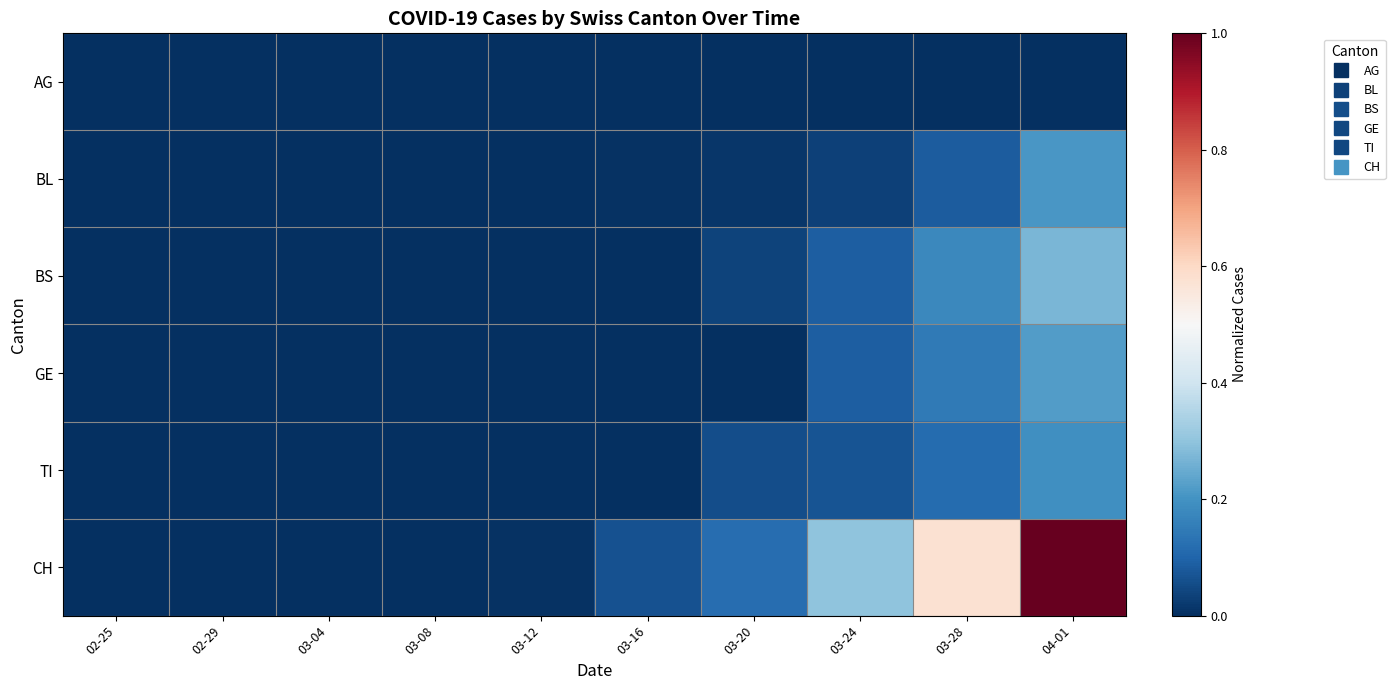

Reading left to right, what are all the values shown in this chart?

AG: 02-25=0.0	02-29=0.0	03-04=0.0	03-08=0.0	03-12=0.0	03-16=0.0	03-20=0.0	03-24=0.0	03-28=0.0	04-01=0.0
BL: 02-25=0.0	02-29=0.0	03-04=0.0	03-08=0.0	03-12=0.0	03-16=0.0	03-20=0.0	03-24=0.0	03-28=0.1	04-01=0.2
BS: 02-25=0.0	02-29=0.0	03-04=0.0	03-08=0.0	03-12=0.0	03-16=0.0	03-20=0.0	03-24=0.1	03-28=0.2	04-01=0.3
GE: 02-25=0.0	02-29=0.0	03-04=0.0	03-08=0.0	03-12=0.0	03-16=0.0	03-20=0.0	03-24=0.1	03-28=0.1	04-01=0.2
TI: 02-25=0.0	02-29=0.0	03-04=0.0	03-08=0.0	03-12=0.0	03-16=0.0	03-20=0.1	03-24=0.1	03-28=0.1	04-01=0.2
CH: 02-25=0.0	02-29=0.0	03-04=0.0	03-08=0.0	03-12=0.0	03-16=0.1	03-20=0.1	03-24=0.3	03-28=0.6	04-01=1.0